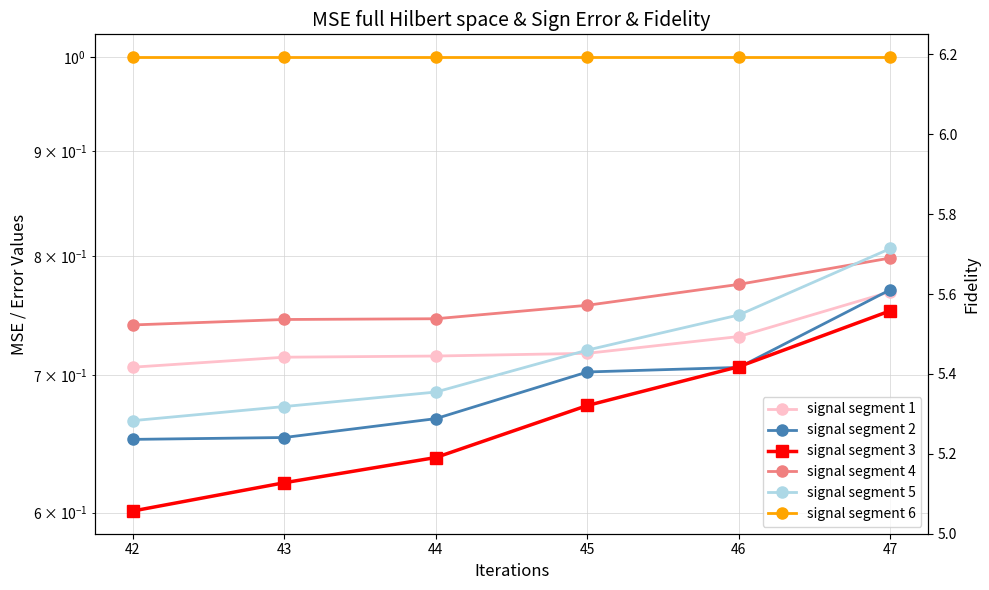

Which series has the largest range (max minus min)?

signal segment 3